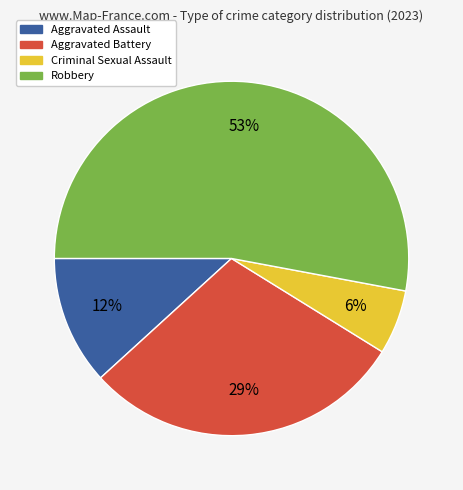

Which category has the smallest portion of the pie?

Criminal Sexual Assault